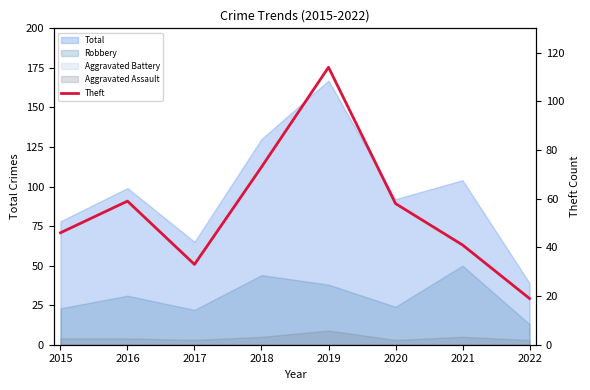

How many points are higher than both their immediate neighbors (excluding endpoints)?

2